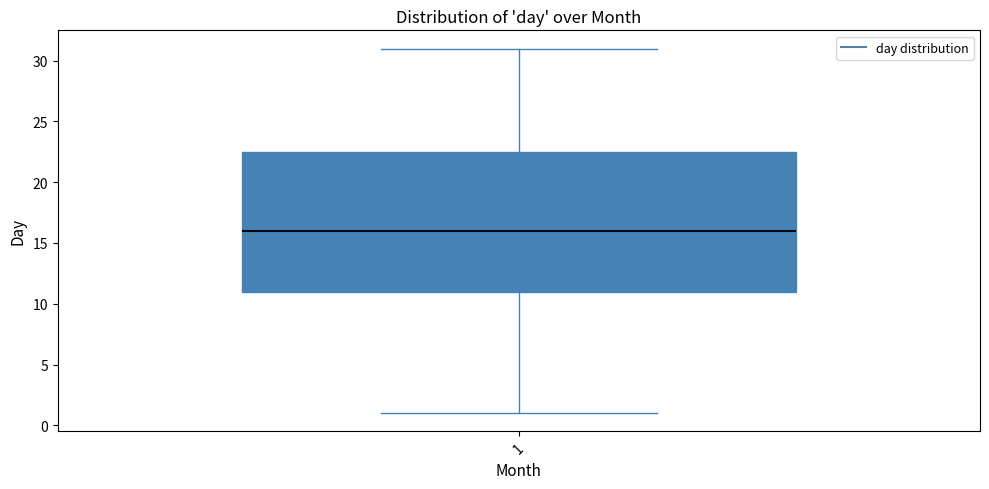

Where is the upper edge of the box at x = 1 on the y-axis? The values are not printed on the chart, so give them approximately, as read against the axis.

22.5